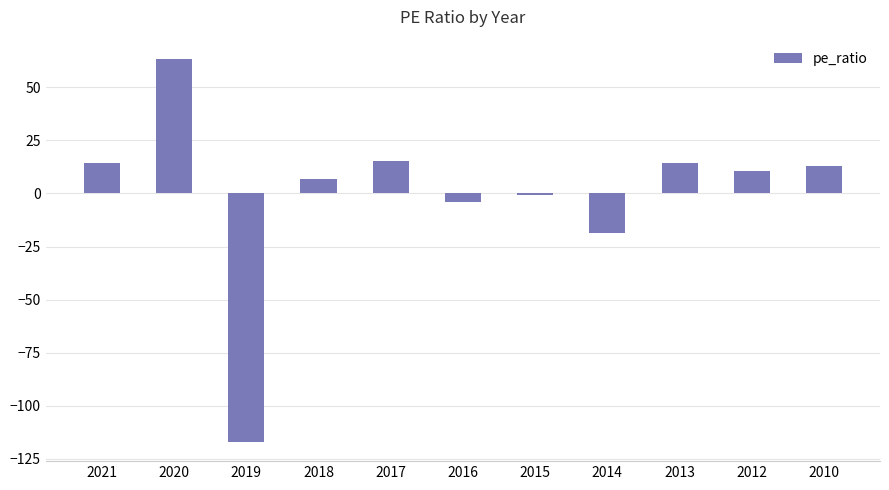

The value at 2021 is 14.2. True or false?

True